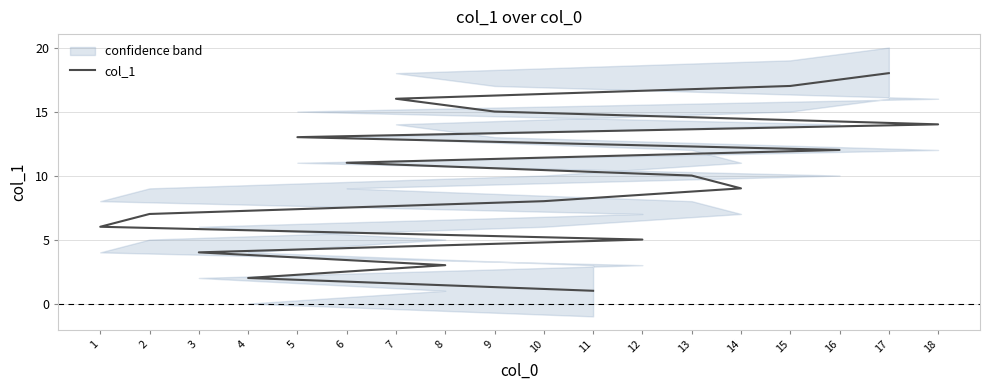

How many data points are above 10?

8